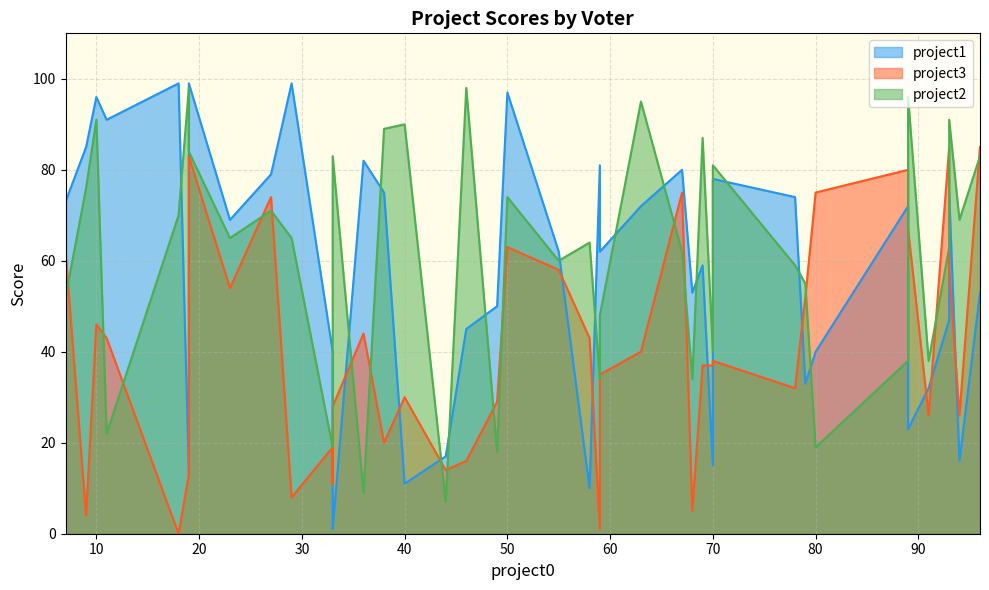

What are all the series names shown in the legend?

project1, project3, project2